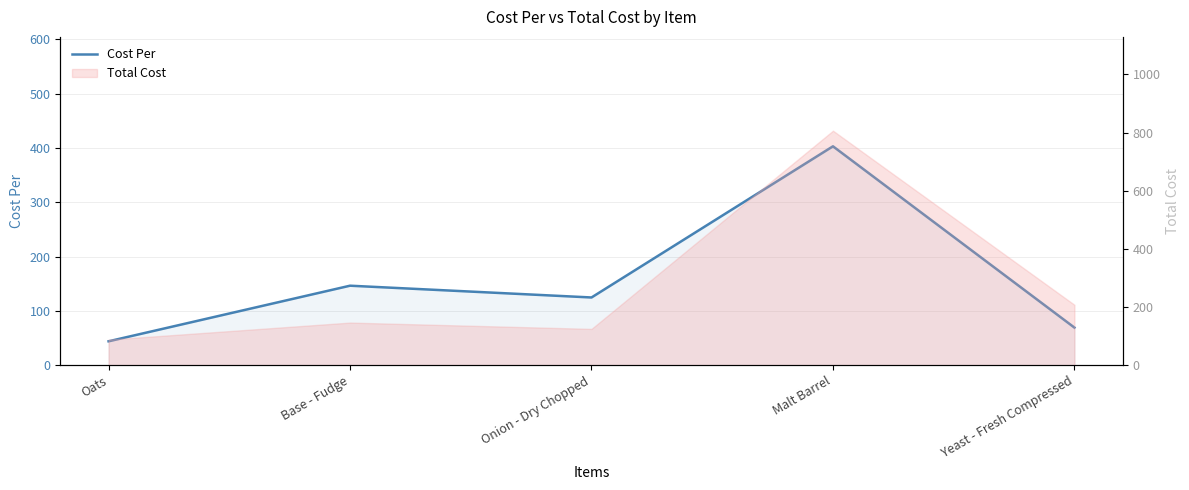

At which category does the data reach its first local peak?

Base - Fudge